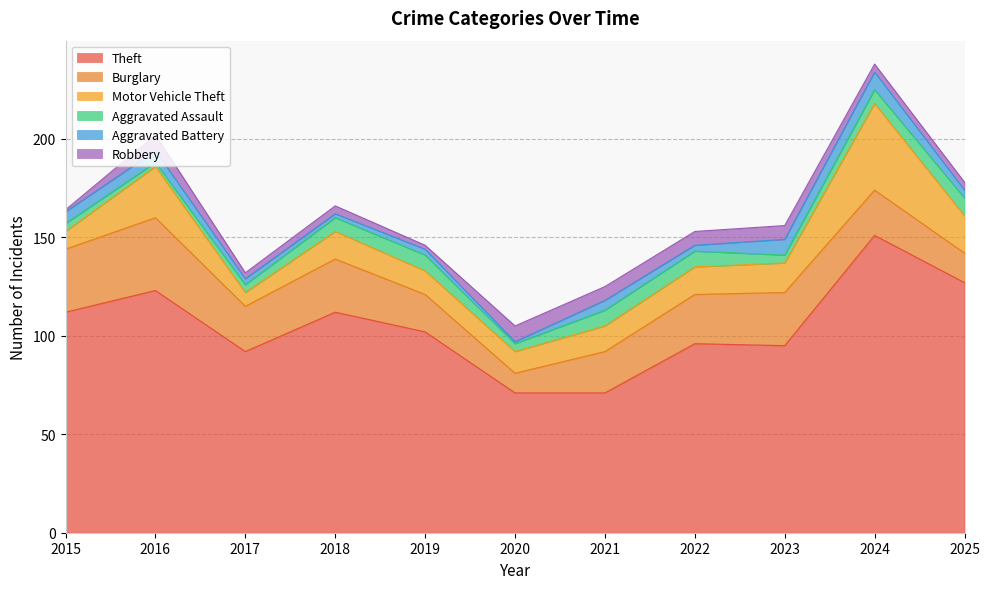

Reading left to right, transcribe all the data shown in this chart.

Theft: 112	123	92	112	102	71	71	96	95	151	127
Burglary: 32	37	23	27	19	10	21	25	27	23	15
Motor Vehicle Theft: 9	26	7	14	12	11	13	14	15	44	19
Aggravated Assault: 4	2	4	7	8	4	8	8	4	7	9
Aggravated Battery: 6	6	3	2	3	1	5	3	8	9	4
Robbery: 1	8	3	4	2	8	7	7	7	4	4